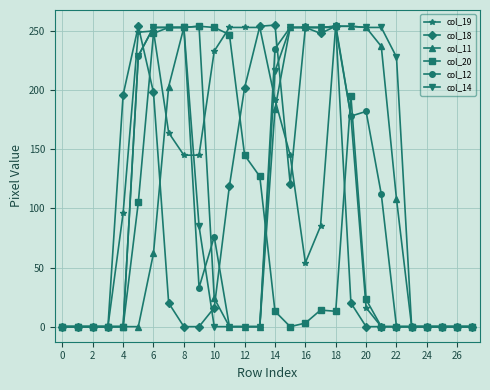

Which series has the largest total across all categories?

col_14